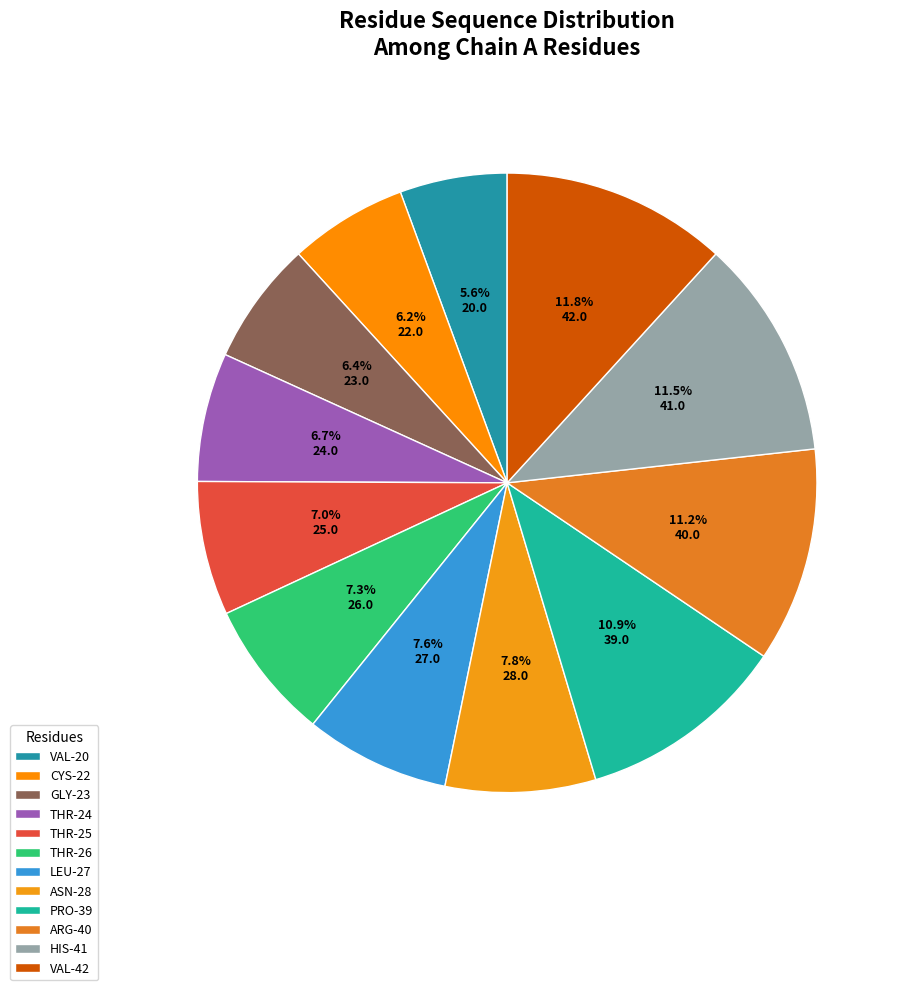

To the nearest percent, what portion does VAL-20 represent?

6%